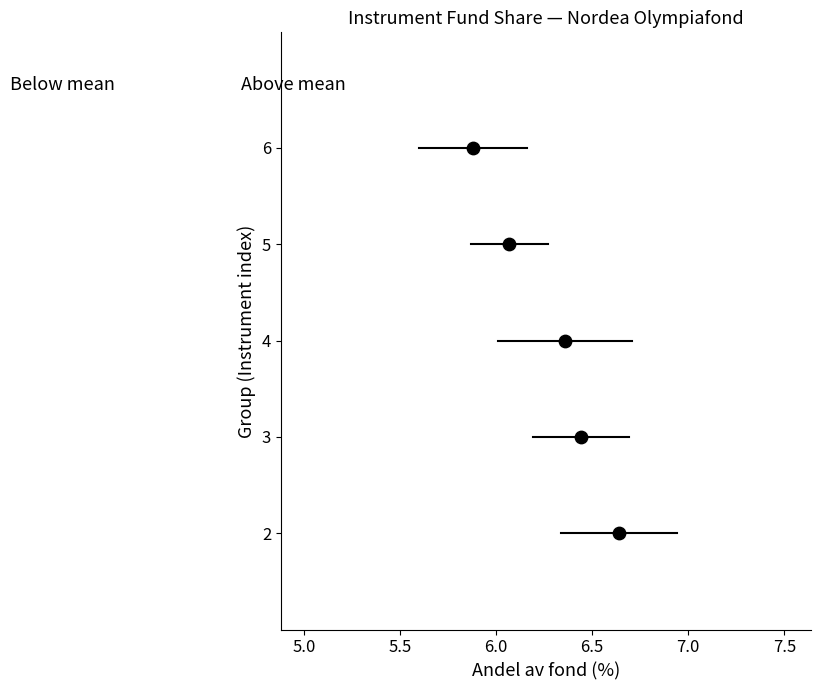

What is the average Y value?

4